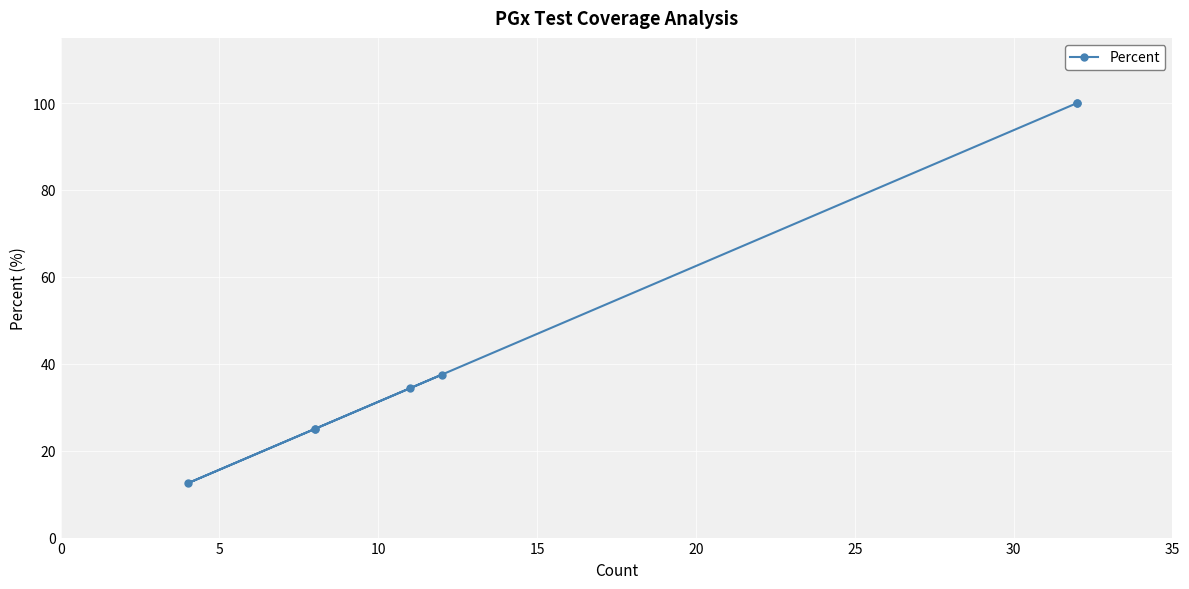

What is the minimum value shown in the chart?

12.5